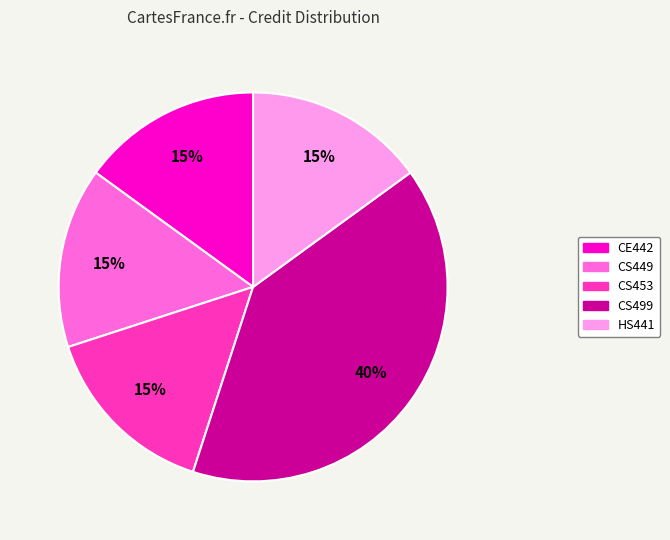

How many segments does this pie chart have?

5